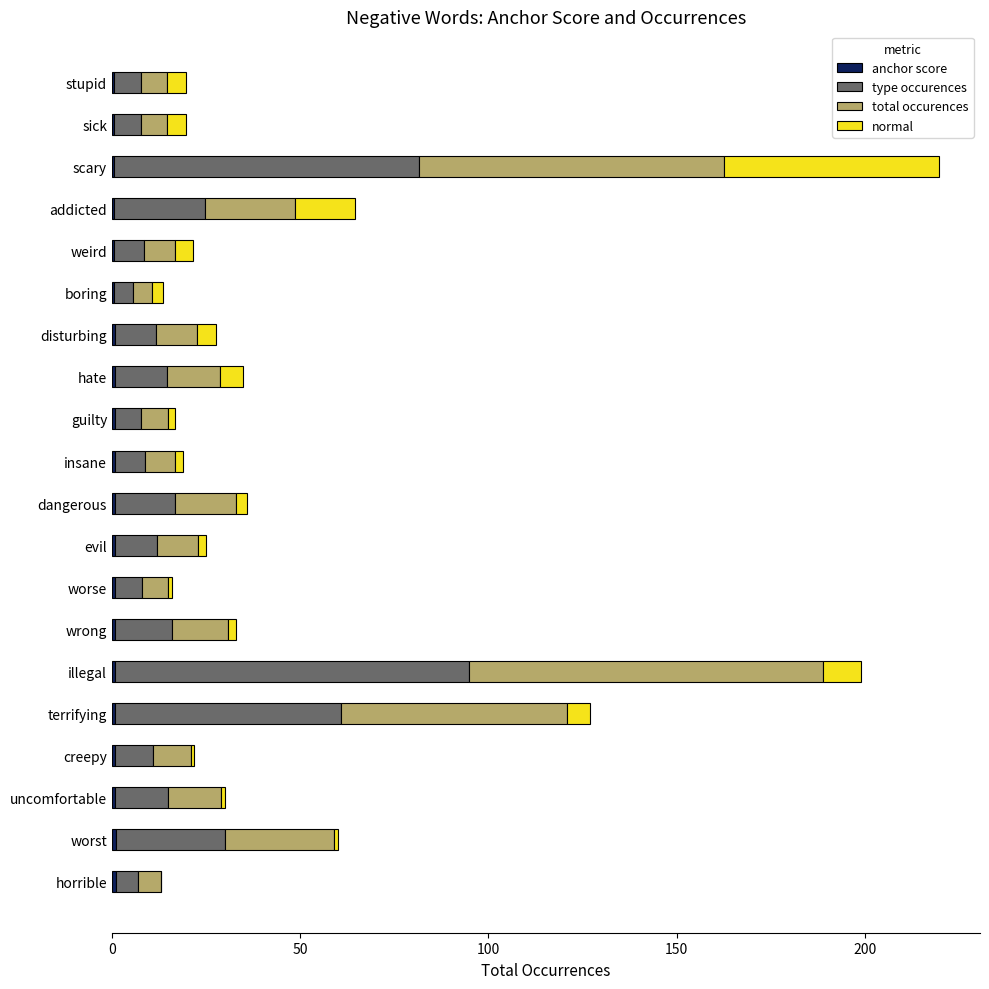

At which category is the sum across all series the highest?

scary